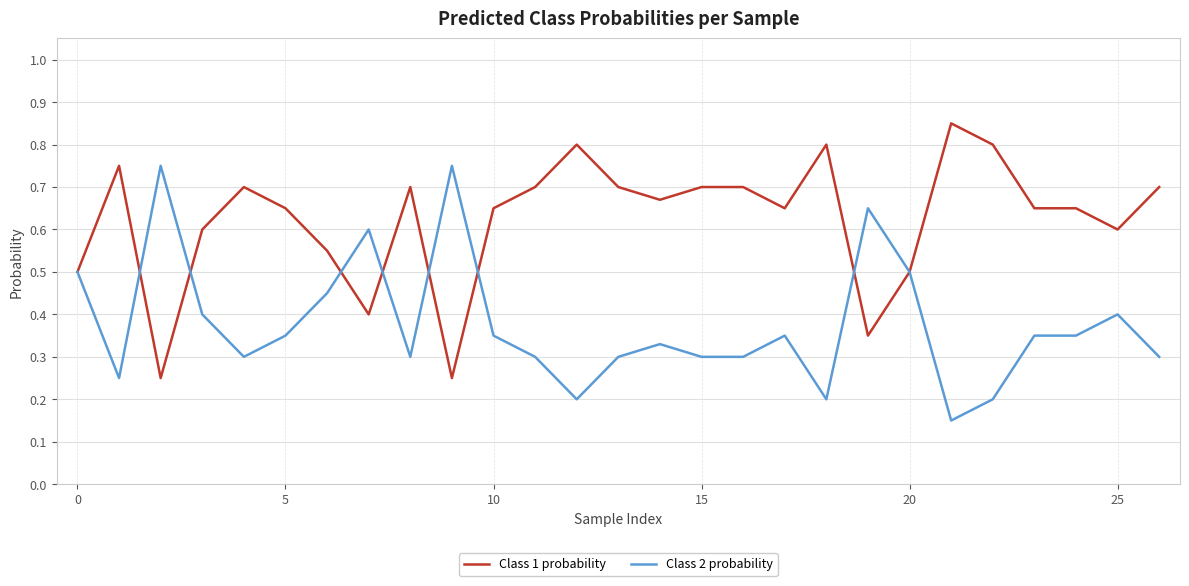

Which series has the largest total across all categories?

Class 1 probability